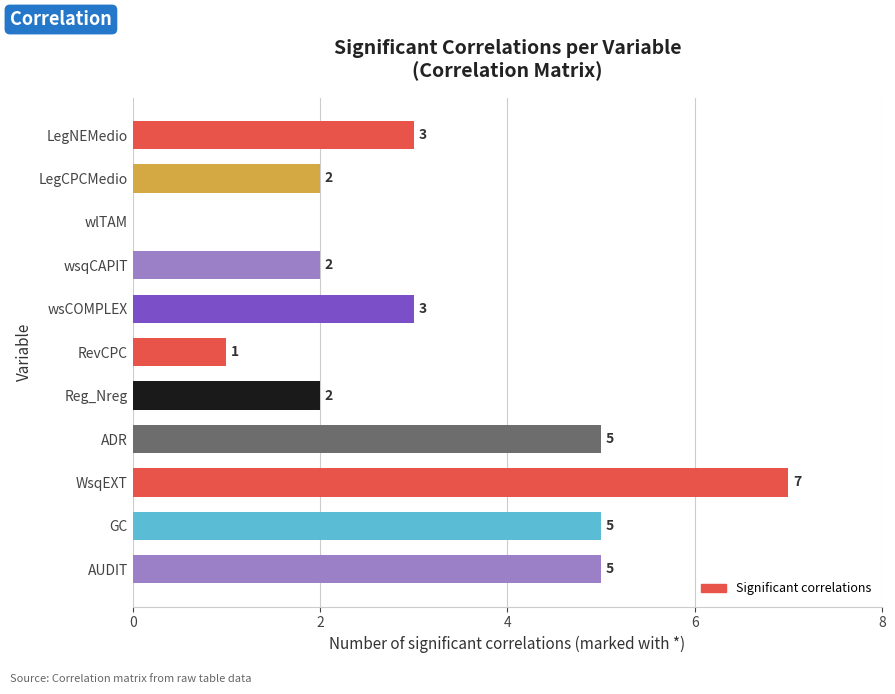

At which category does the chart reach its peak across all series?

WsqEXT